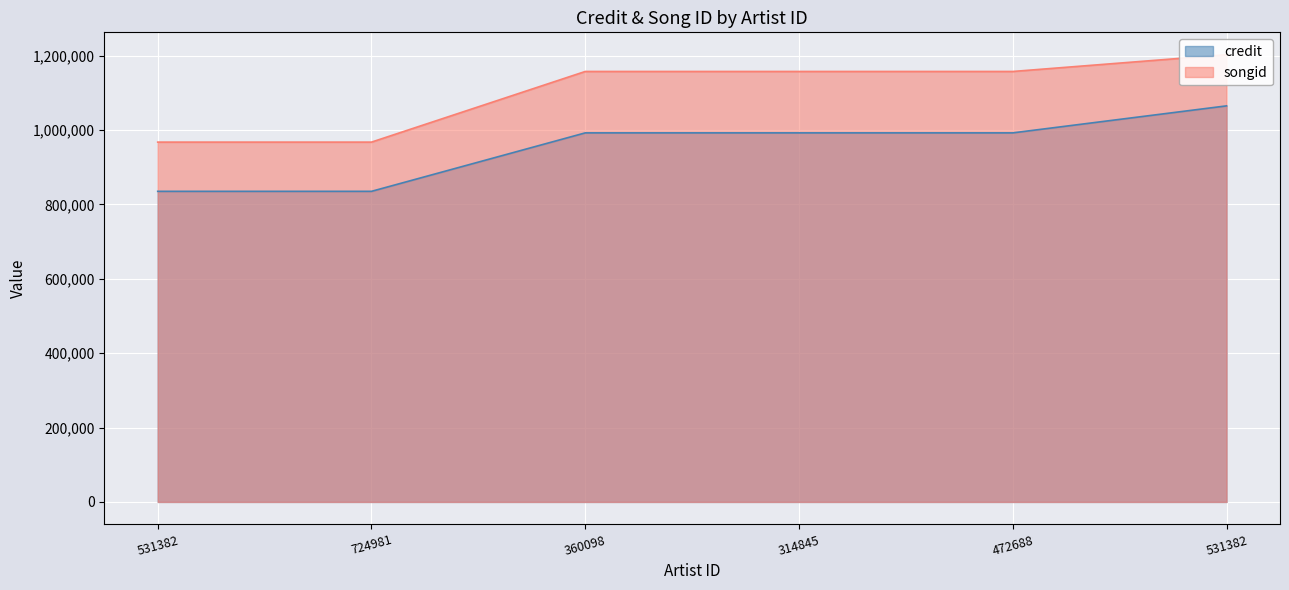

What is the value of the songid point at the 1st from the left?

967481